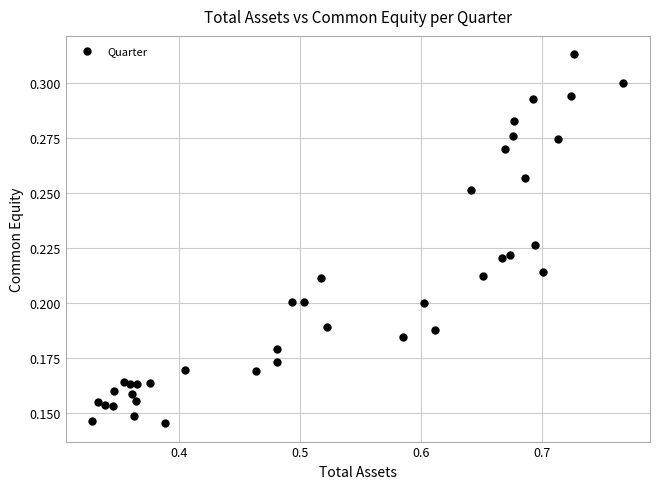

What is the range of X values (max minus min)?

0.4